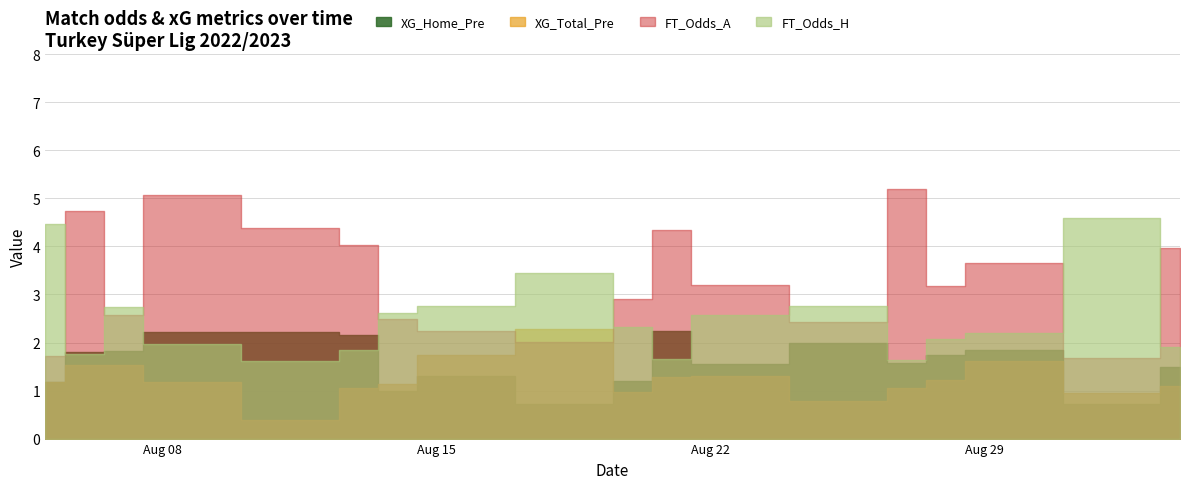

What are all the series names shown in the legend?

FT_Odds_H, FT_Odds_A, XG_Total_Pre, XG_Home_Pre